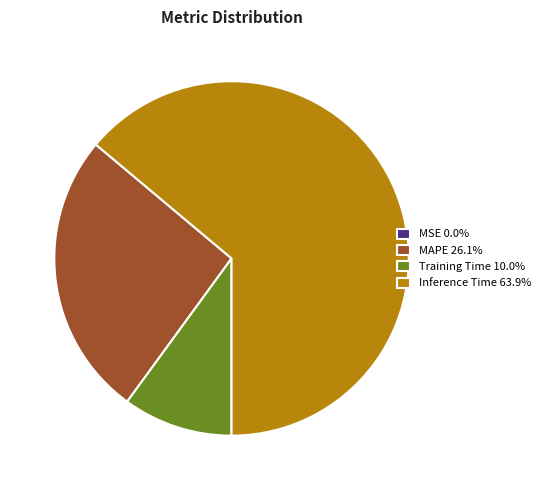

To the nearest percent, what portion does MAPE represent?

26%